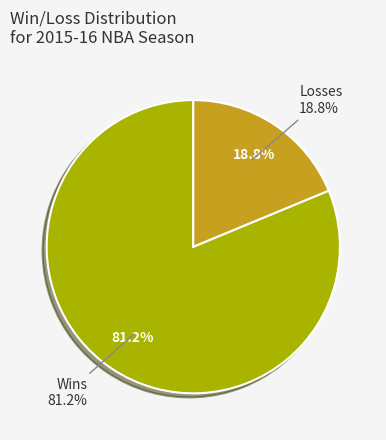

Which slice represents more than half of the pie?

W